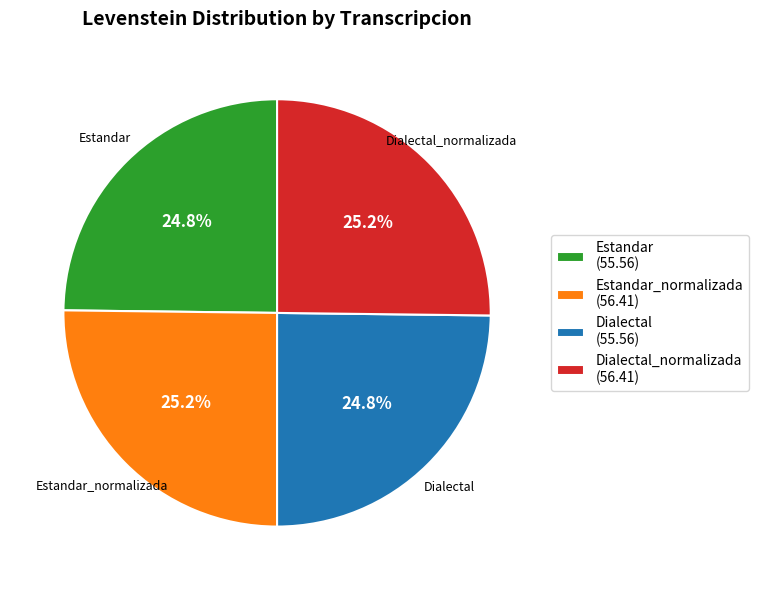

Does any single category account for the majority?

No